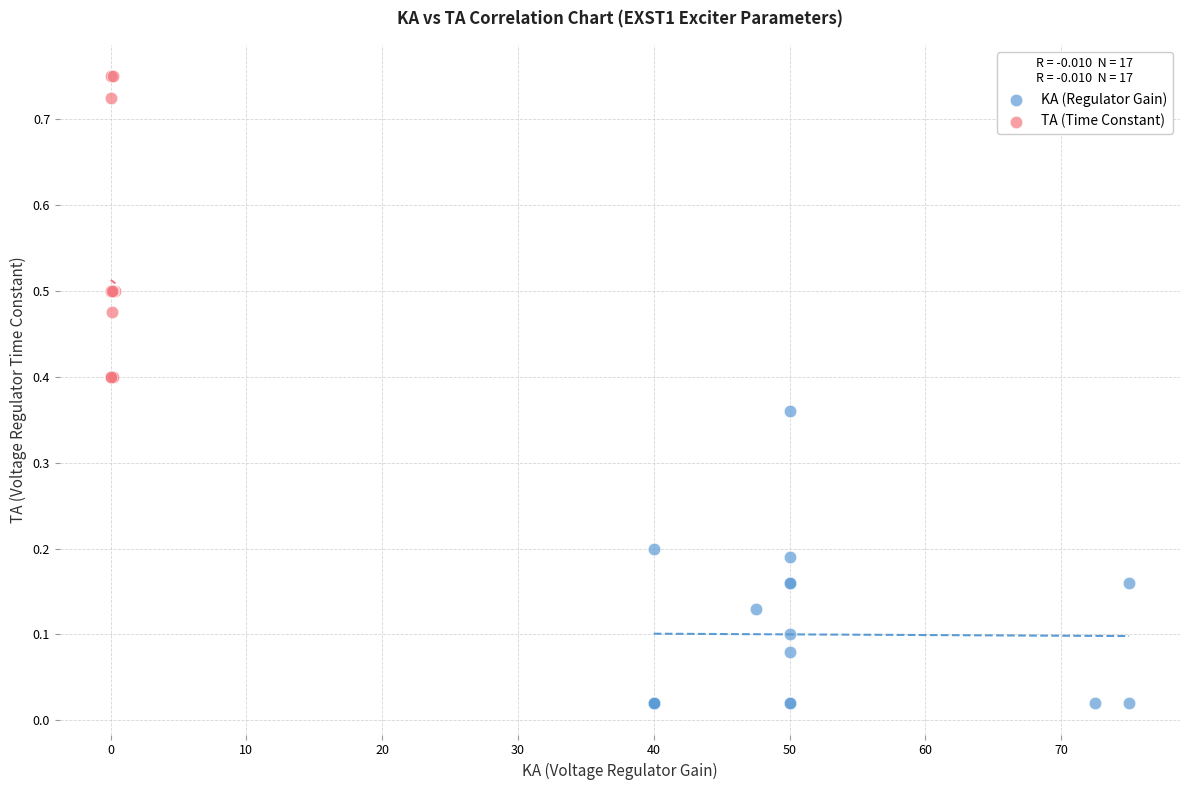

Which series contains the lowest Y value?

KA (Regulator Gain)